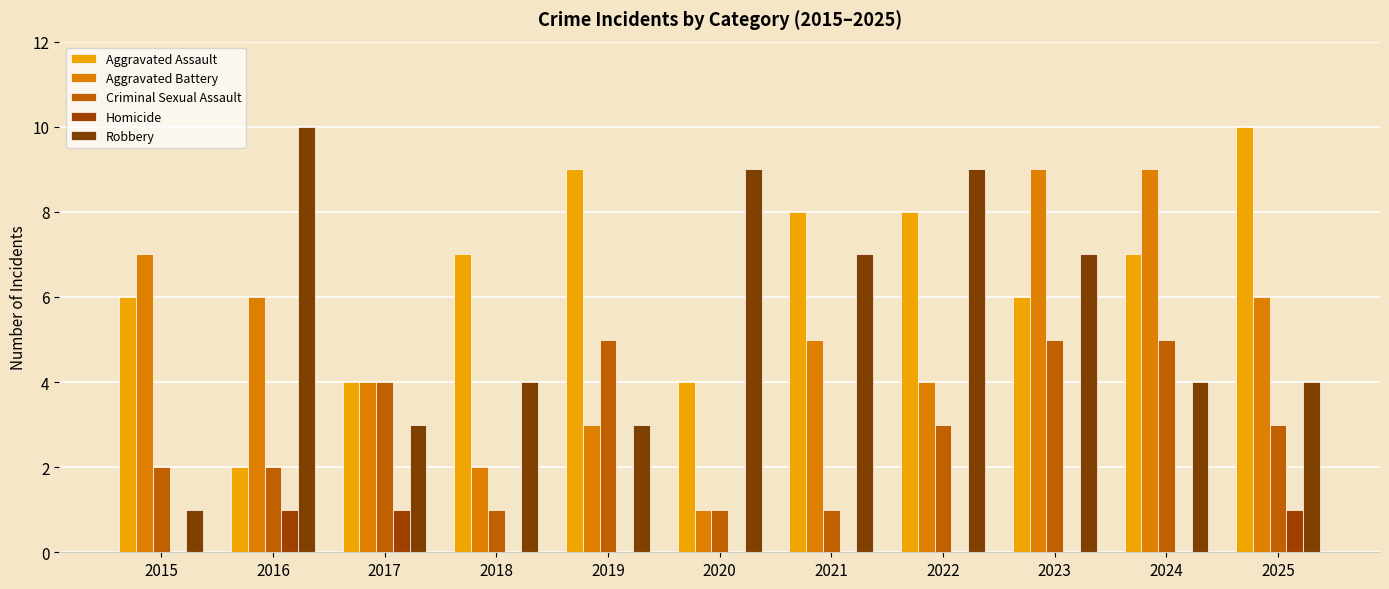

What is the total value across all series at 2022?

24